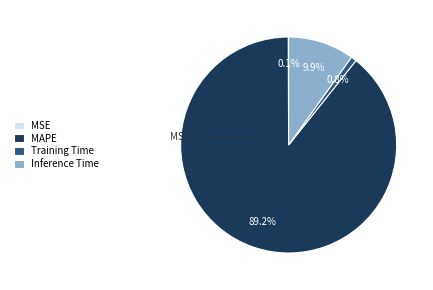

What percentage is NOT represented by Inference Time?

90.1%